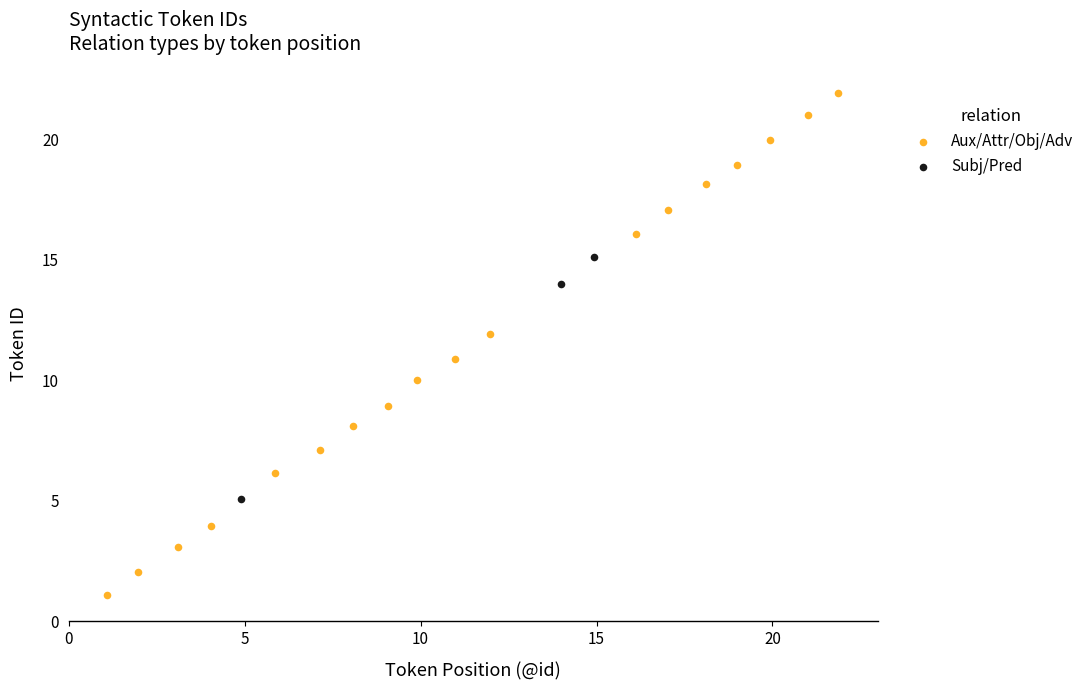

Which series has the largest Y range (max minus min)?

Aux/Attr/Obj/Adv